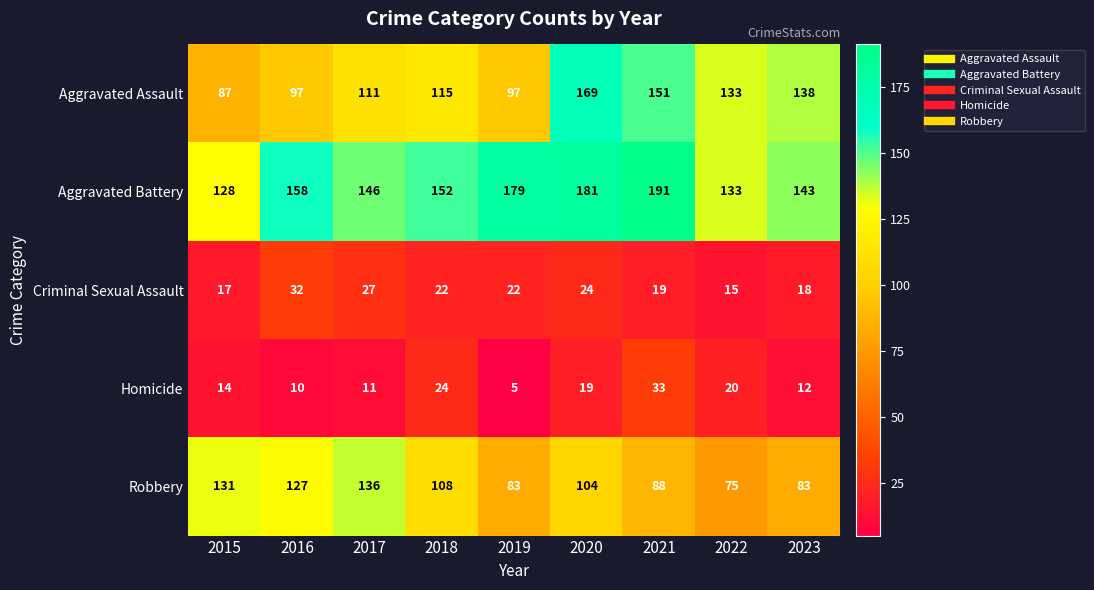

What is the total value across all series at 2015?

377